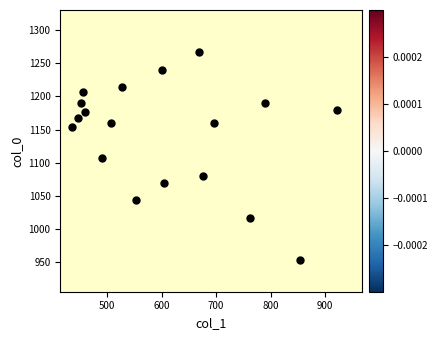

What is the range of X values (max minus min)?

486.0